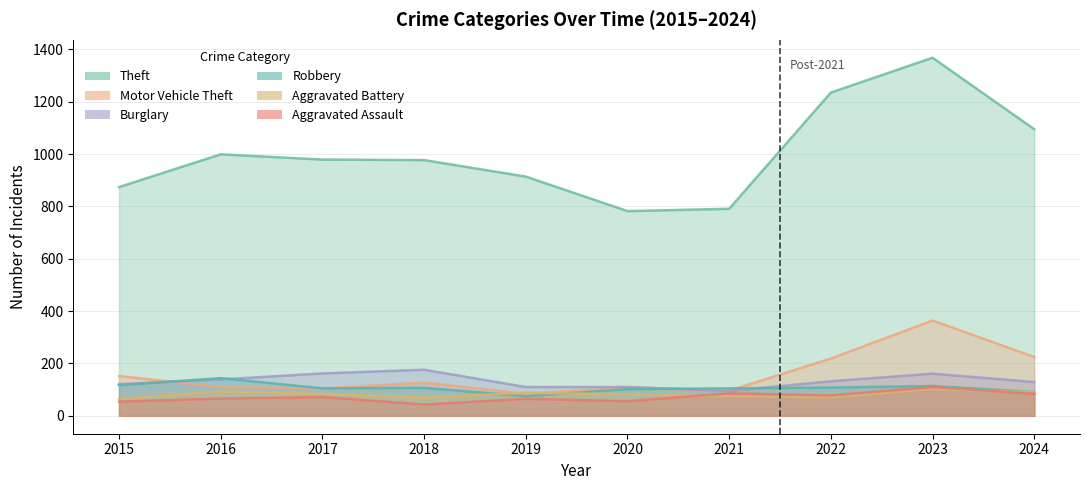

The value of Burglary at 2020 is 110. True or false?

True